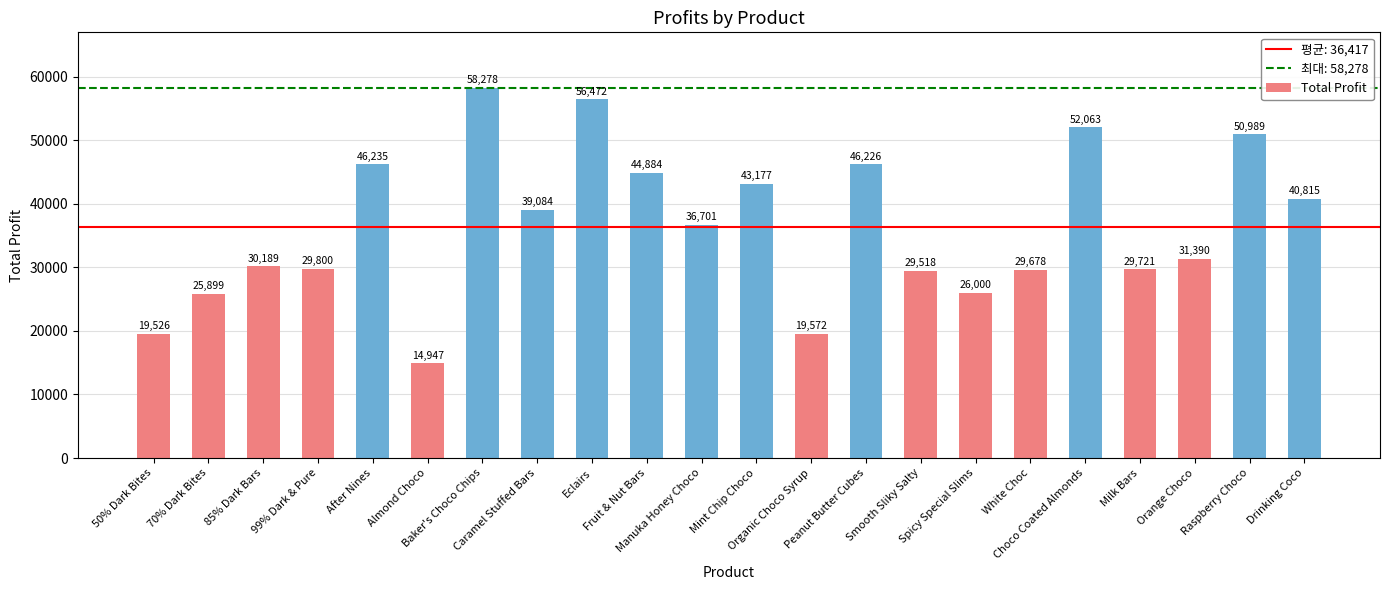

Approximately how many times larger is the value at Drinking Coco compared to Fruit & Nut Bars?

0.9